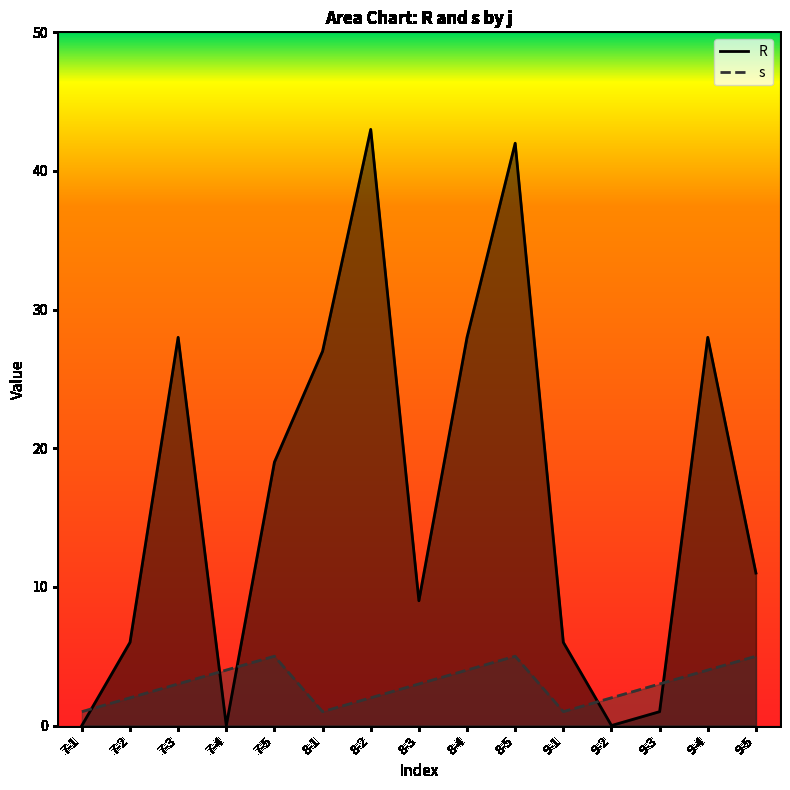

How many intersections are there between R and s?

5